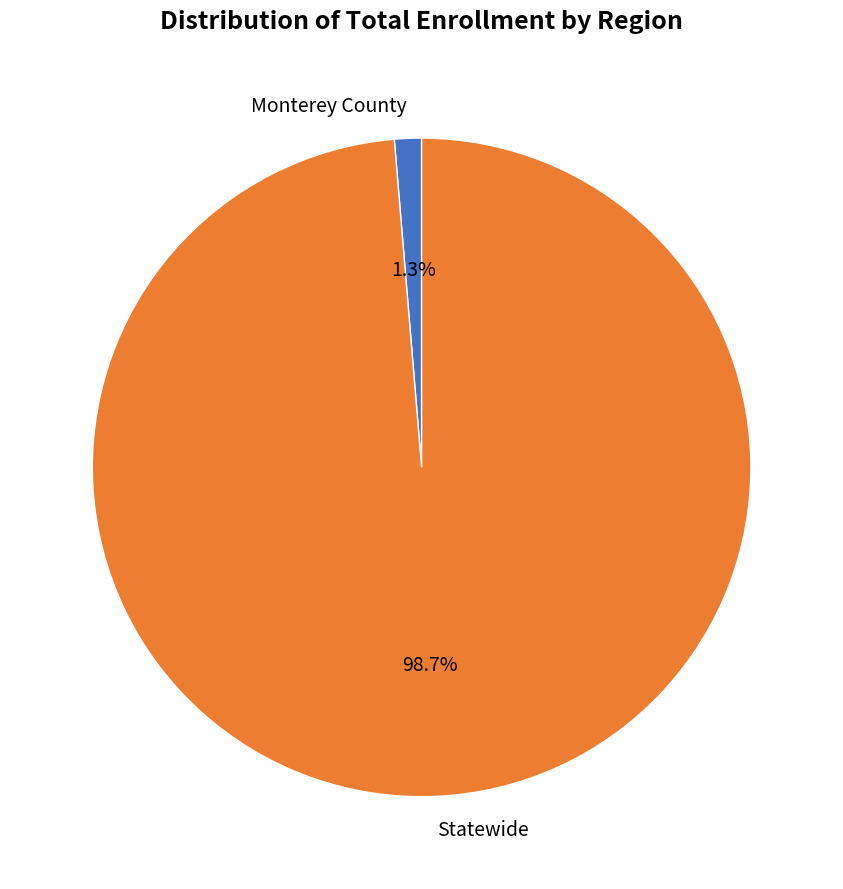

To the nearest percent, what percentage of the pie is Monterey County?

1%